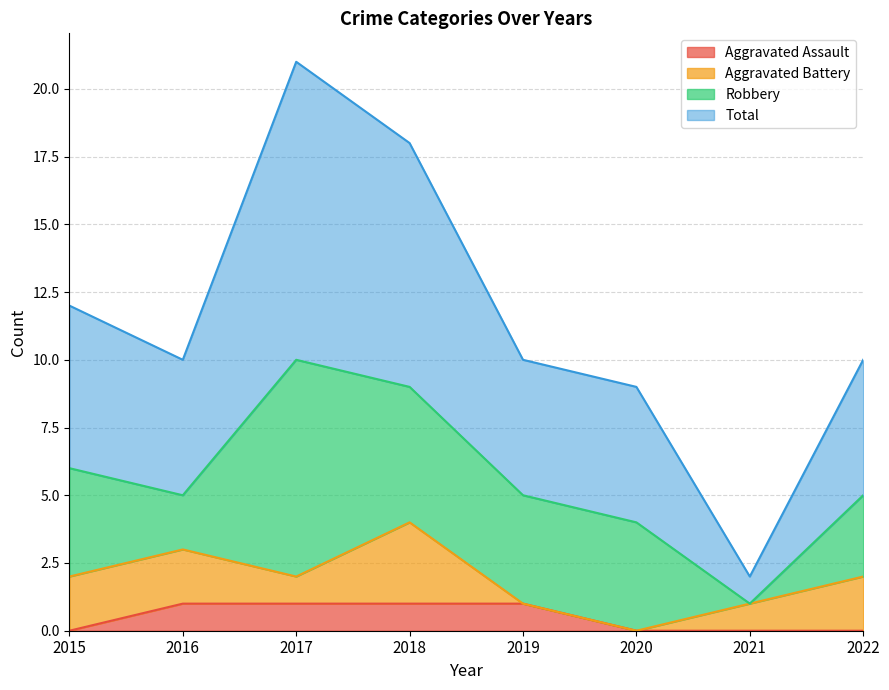

Between 2016 and 2017, which series saw the biggest shift?

Total